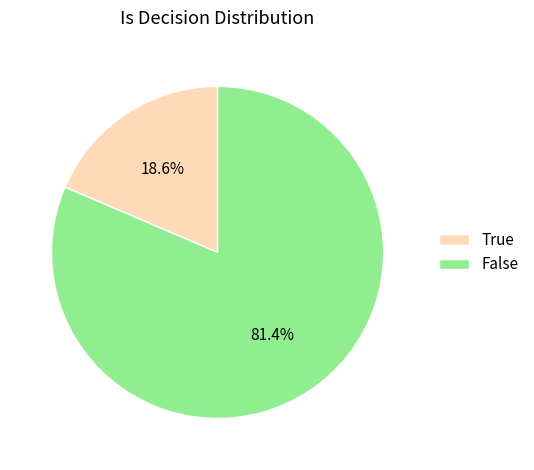

Which category has the smallest portion of the pie?

True